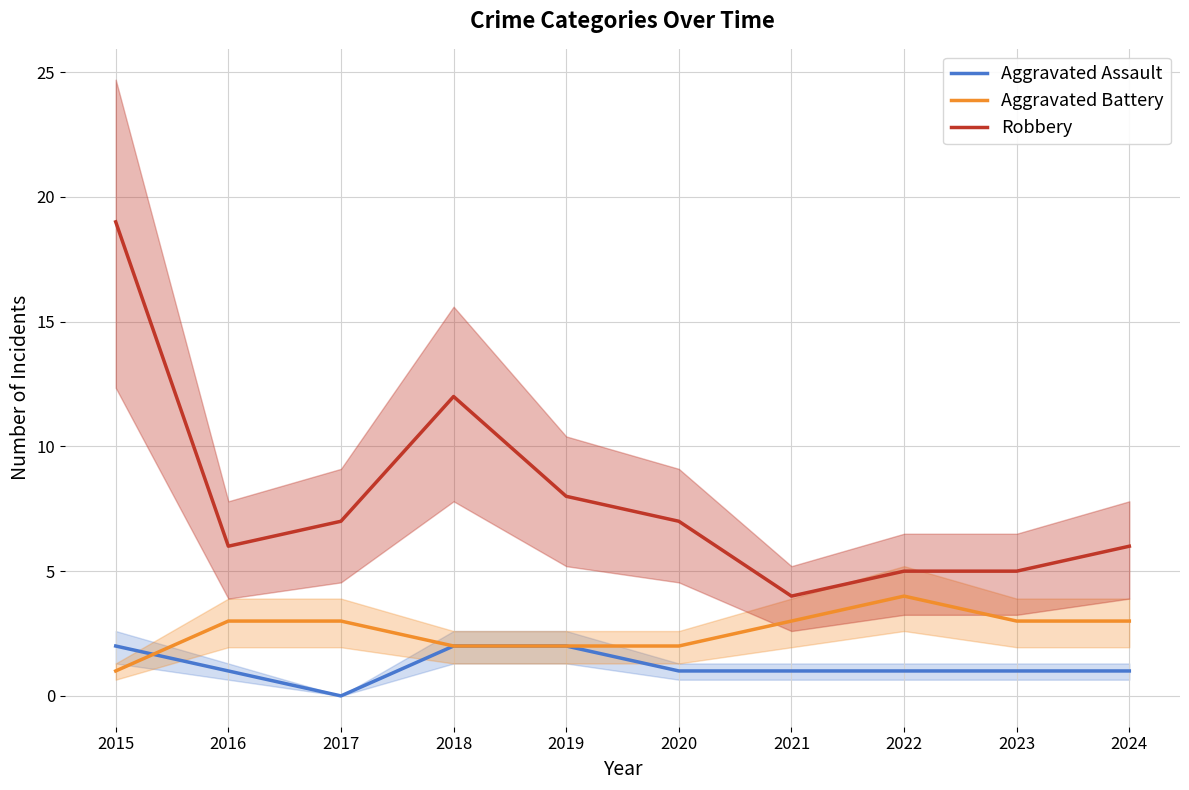

What is the approximate value of Aggravated Battery at 2018?

2